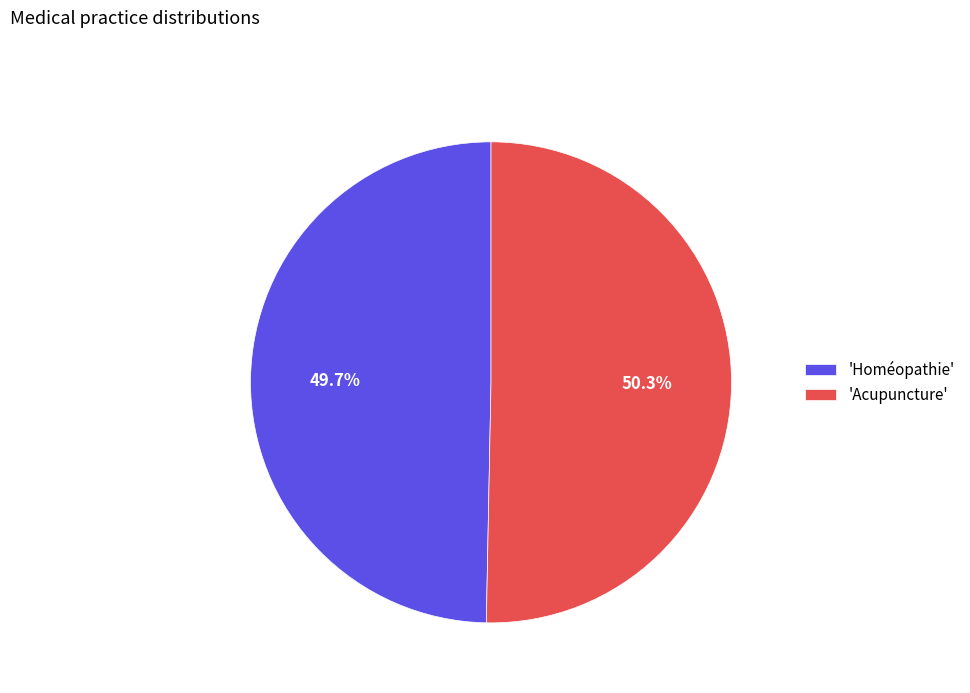

Rank the categories by value from highest to lowest.

'Acupuncture', 'Homéopathie'